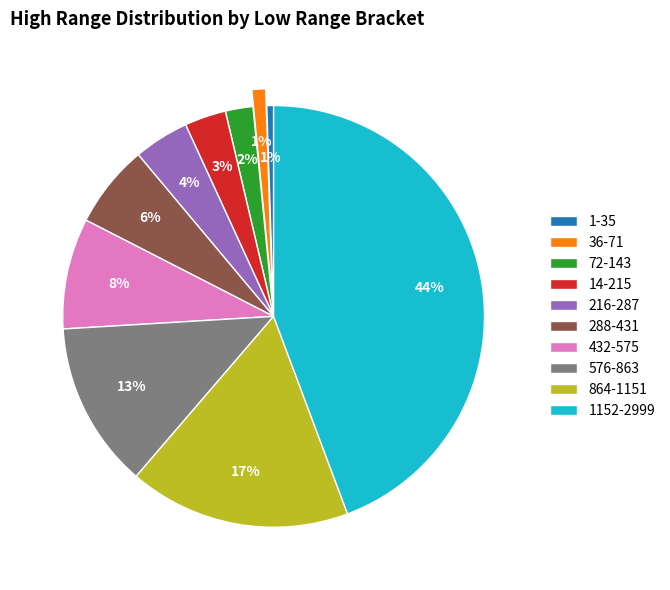

Count the number of slices in the pie.

10